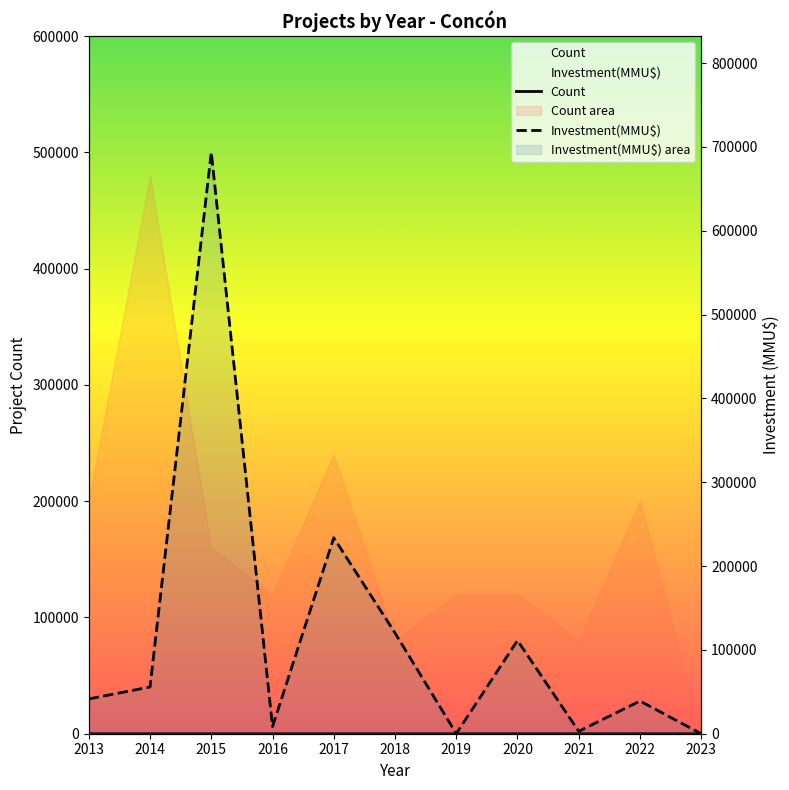

Which label corresponds to the largest value in the chart?

2015